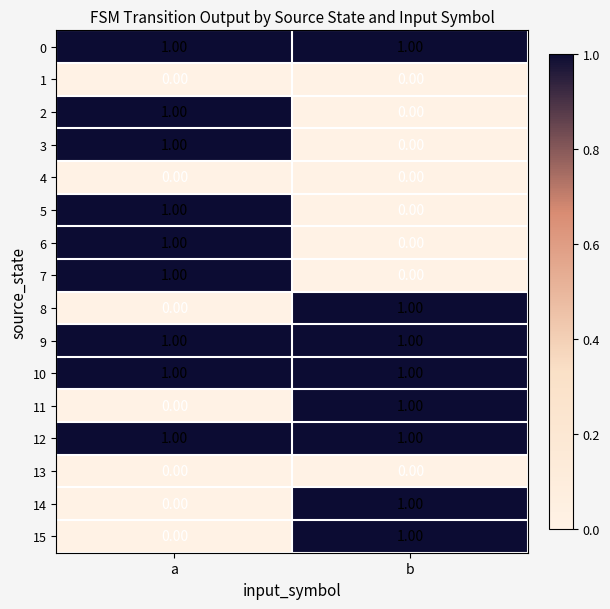

At which label is 15 closest to 0?

a